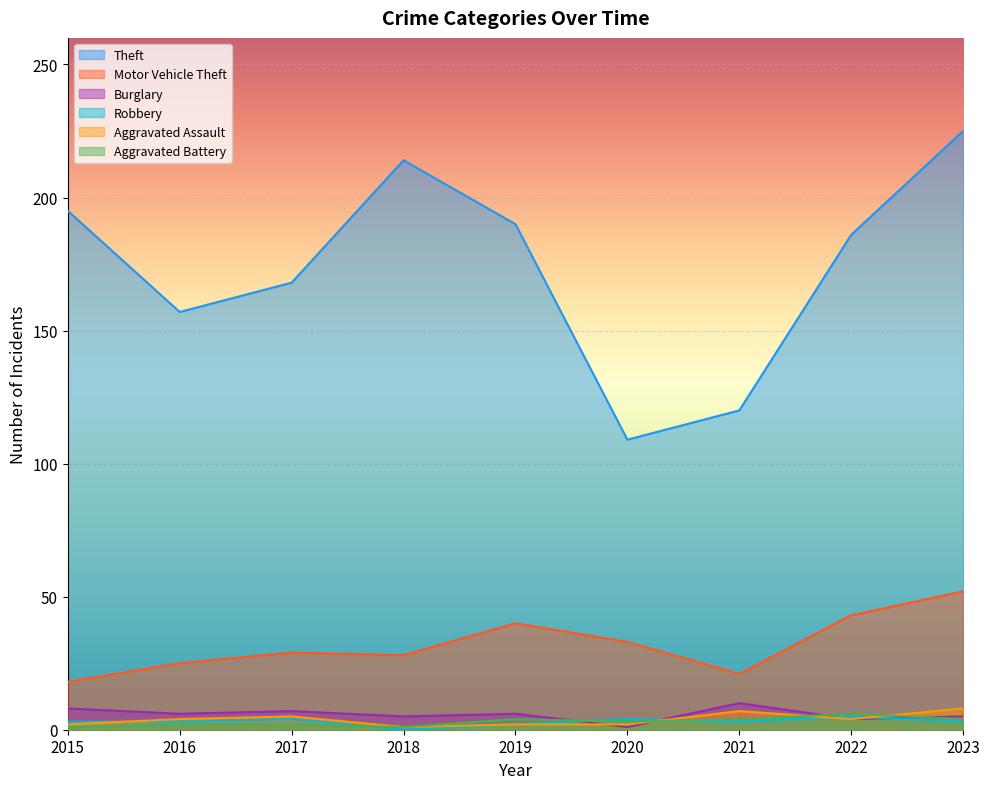

Reading left to right, extract all data points from this chart.

Theft: 195	157	168	214	190	109	120	186	225
Motor Vehicle Theft: 18	25	29	28	40	33	21	43	52
Burglary: 8	6	7	5	6	1	10	4	5
Robbery: 3	3	4	0	2	4	3	5	3
Aggravated Assault: 2	4	5	1	2	2	7	4	8
Aggravated Battery: 1	2	2	1	4	3	4	6	4